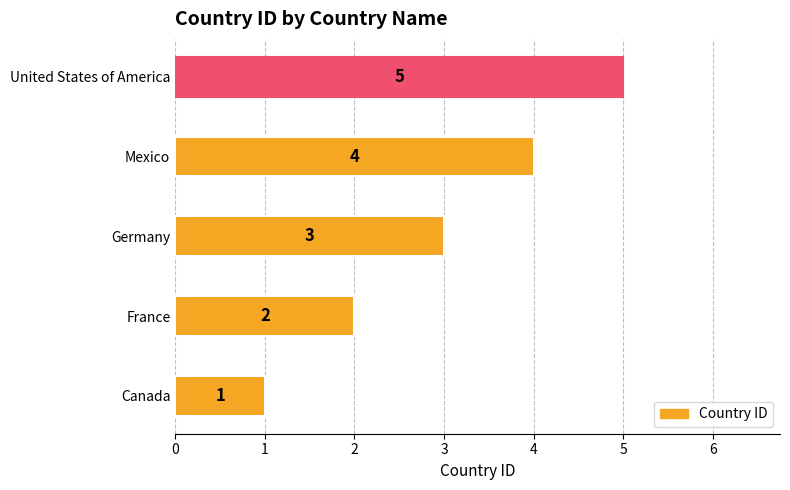

At which label is the value closest to 3?

Germany